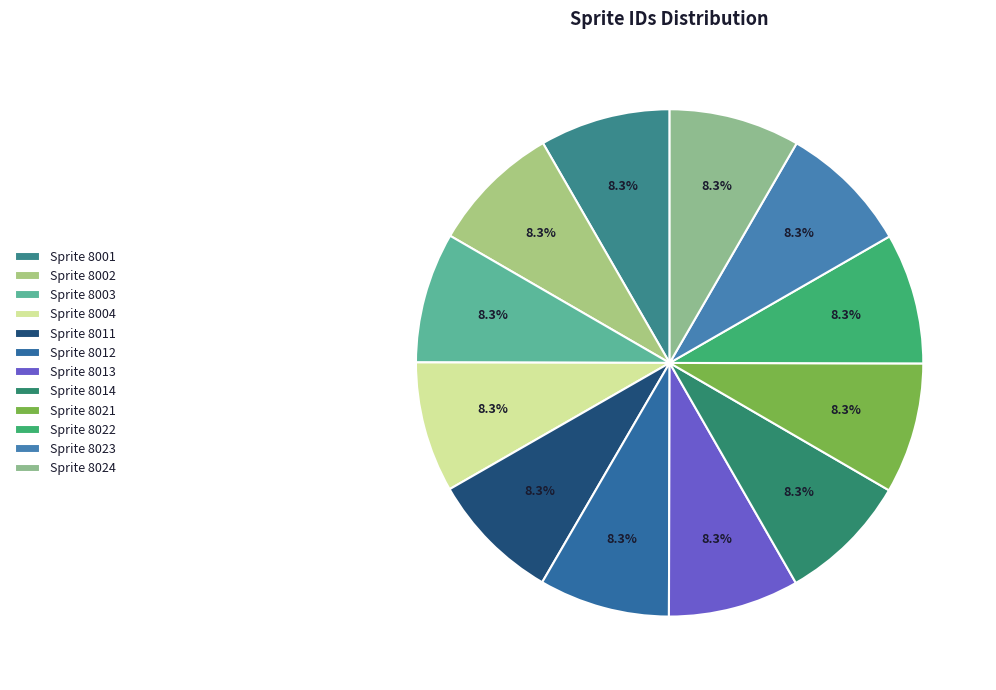

Rank the categories by value from highest to lowest.

8024, 8023, 8022, 8021, 8014, 8013, 8012, 8011, 8004, 8003, 8002, 8001